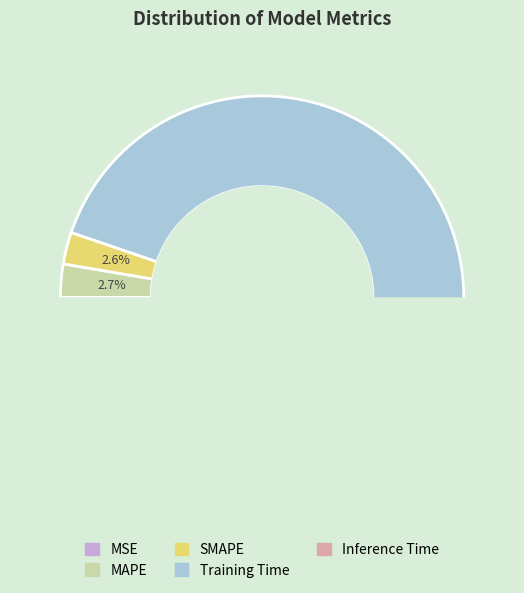

To the nearest percent, what is the difference between the SMAPE and Inference Time slice percentages?

2%